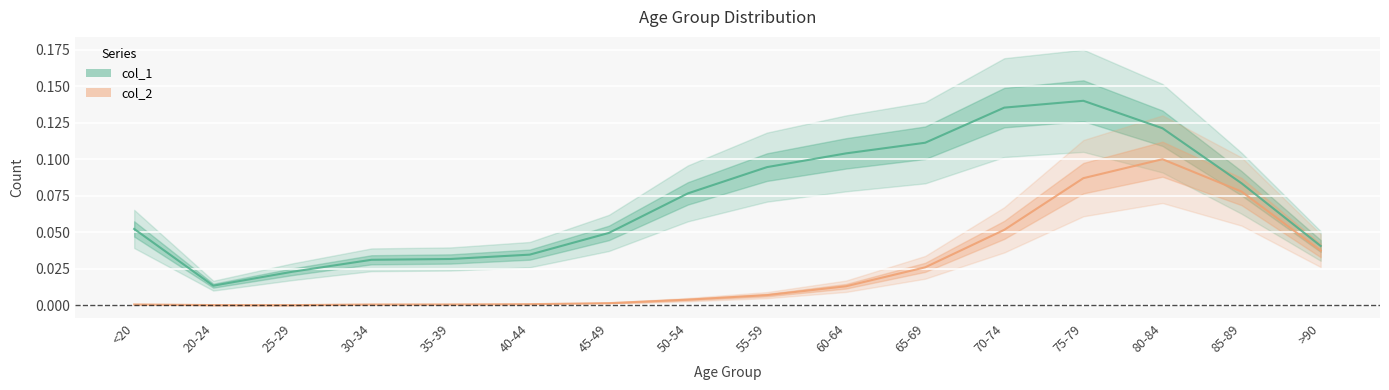

True or false: col_1 has more than 0 points higher than both neighbors.

True